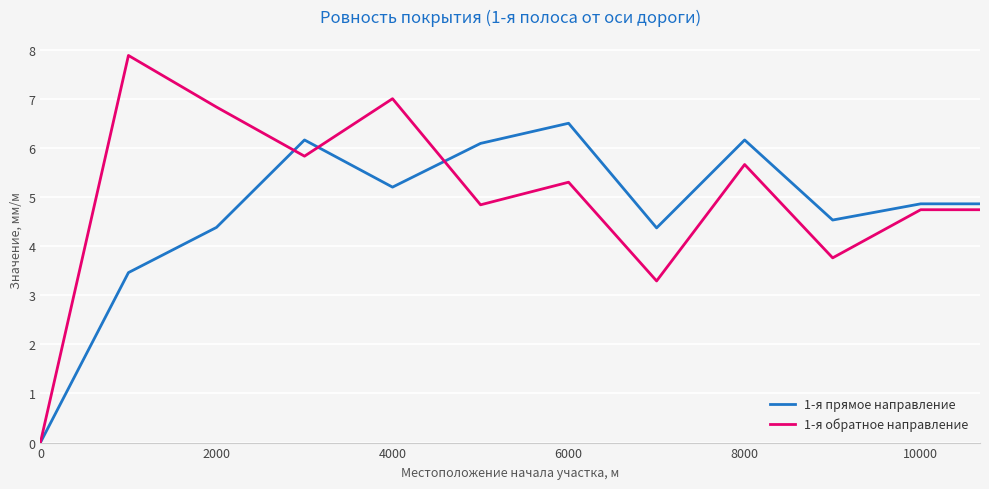

What are all the series names shown in the legend?

1-я прямое направление, 1-я обратное направление